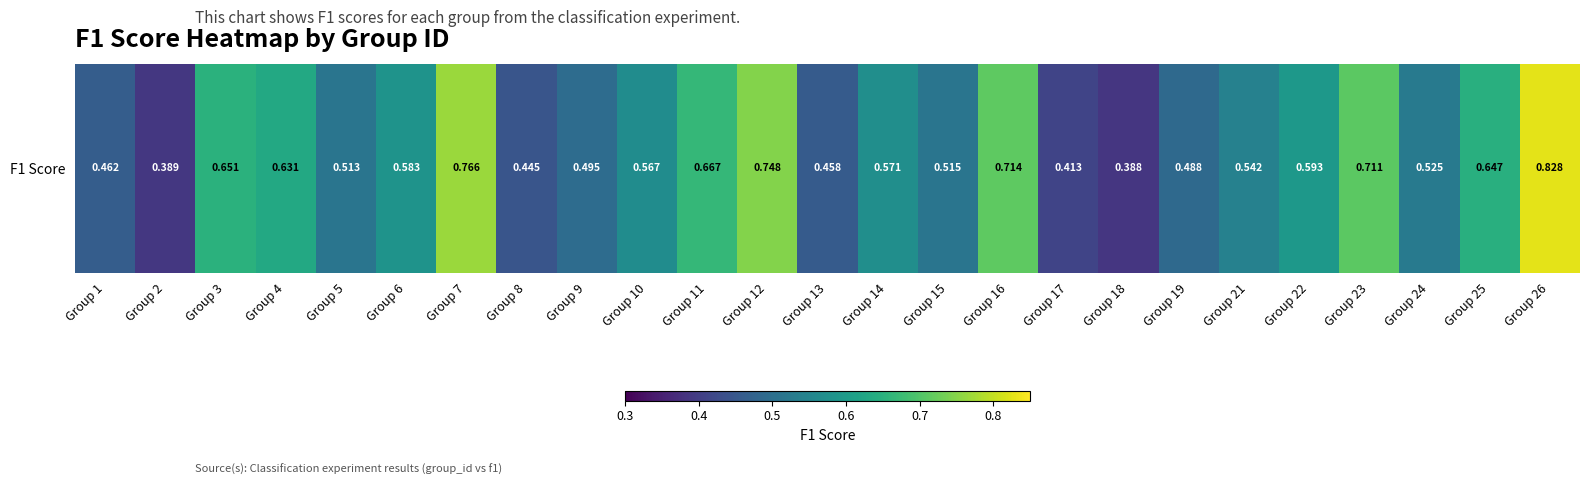

Rank the categories by value from lowest to highest.

Group 18, Group 2, Group 17, Group 8, Group 13, Group 1, Group 19, Group 9, Group 5, Group 15, Group 24, Group 21, Group 10, Group 14, Group 6, Group 22, Group 4, Group 25, Group 3, Group 11, Group 23, Group 16, Group 12, Group 7, Group 26